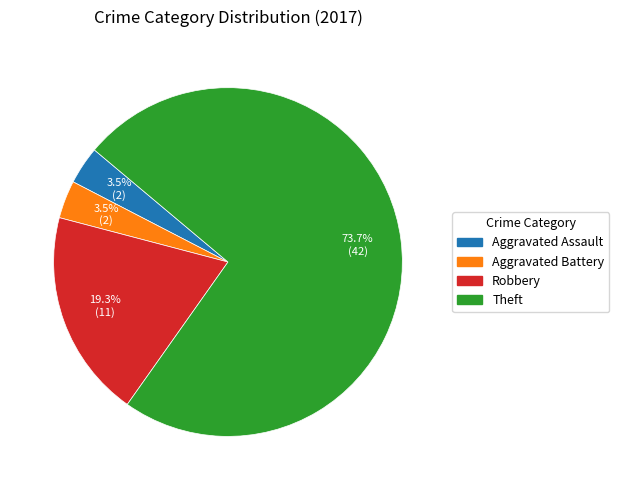

Is it true that Robbery is 14% of the pie?

False